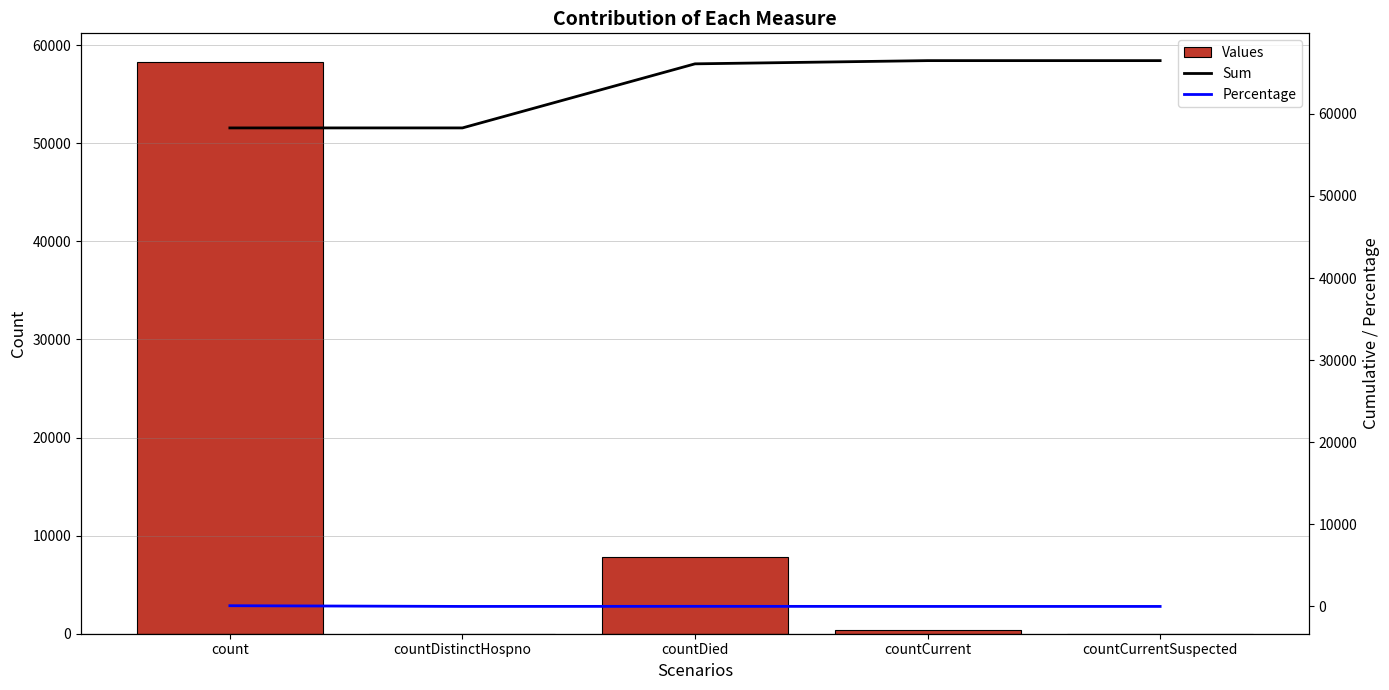

At countCurrentSuspected, list the series in order from largest to smallest.

Sum, Values, Percentage